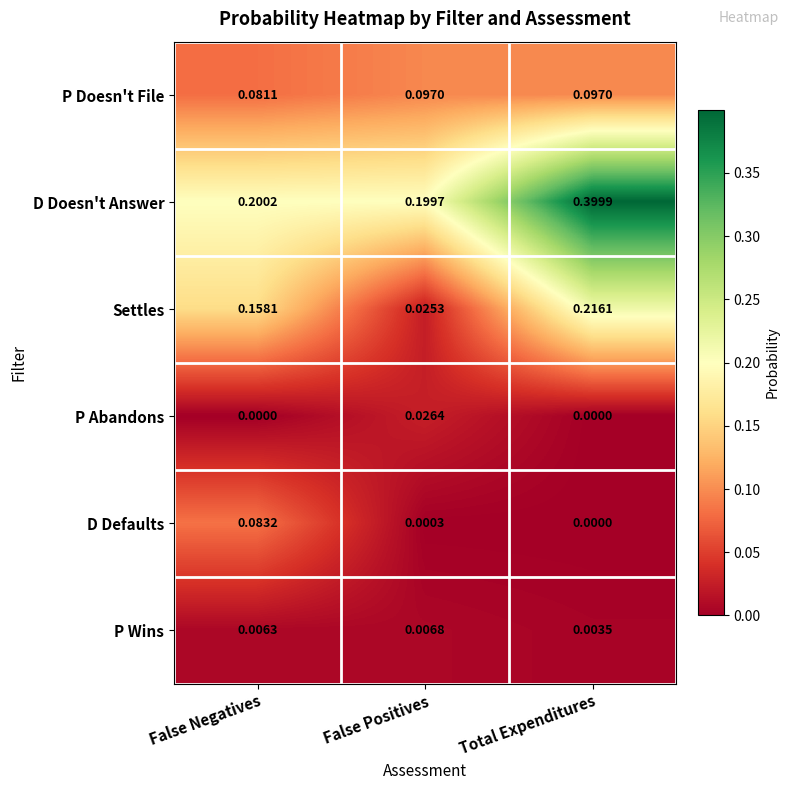

At which label is D Defaults closest to 0?

Total Expenditures